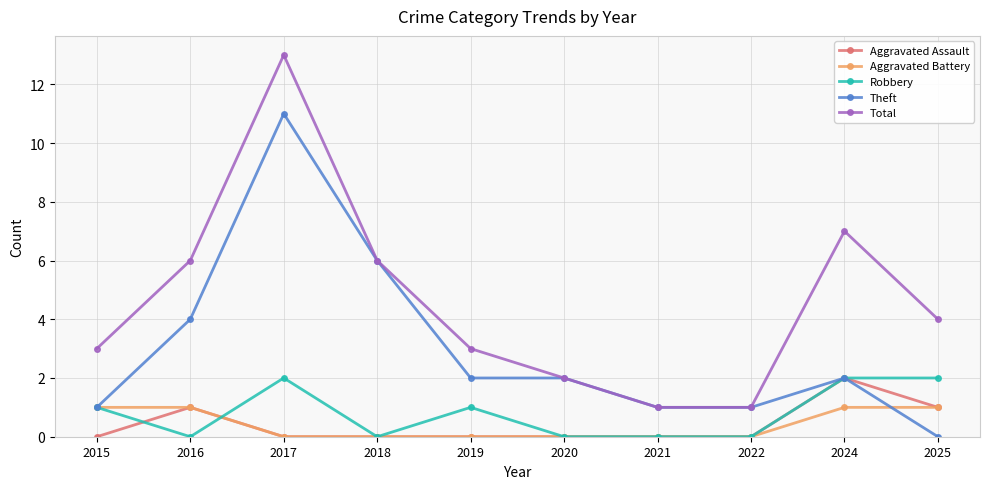

At which category does Theft reach its first local peak?

2017